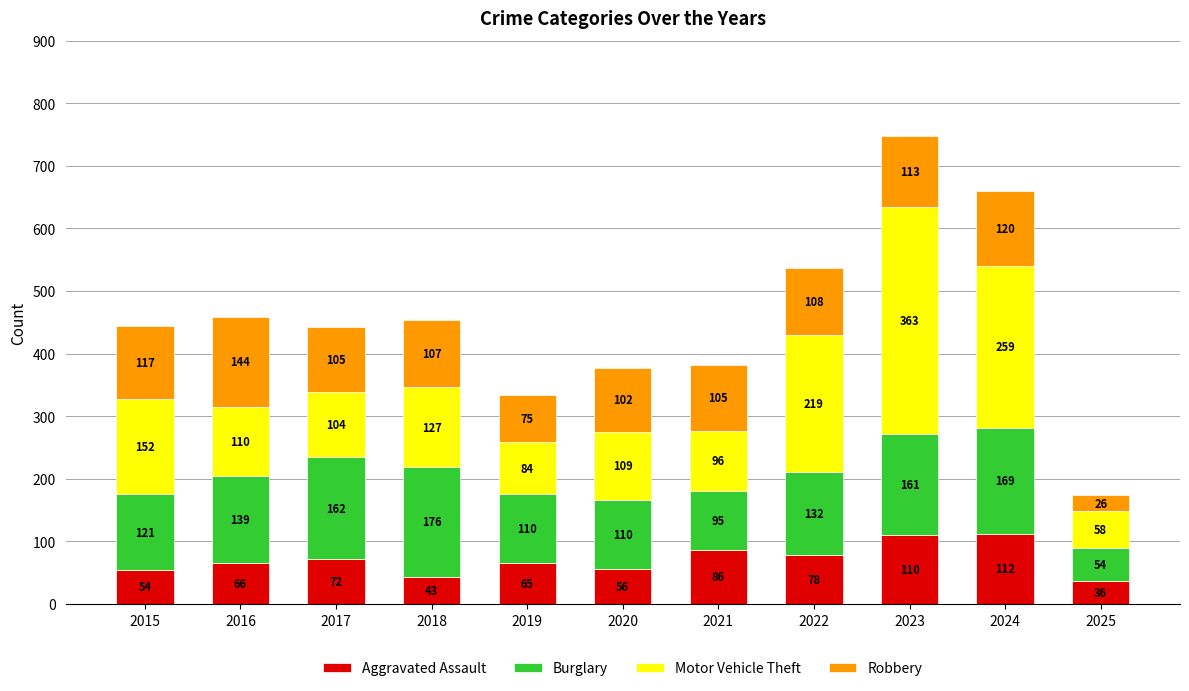

What is the sum of all Aggravated Assault values?

778